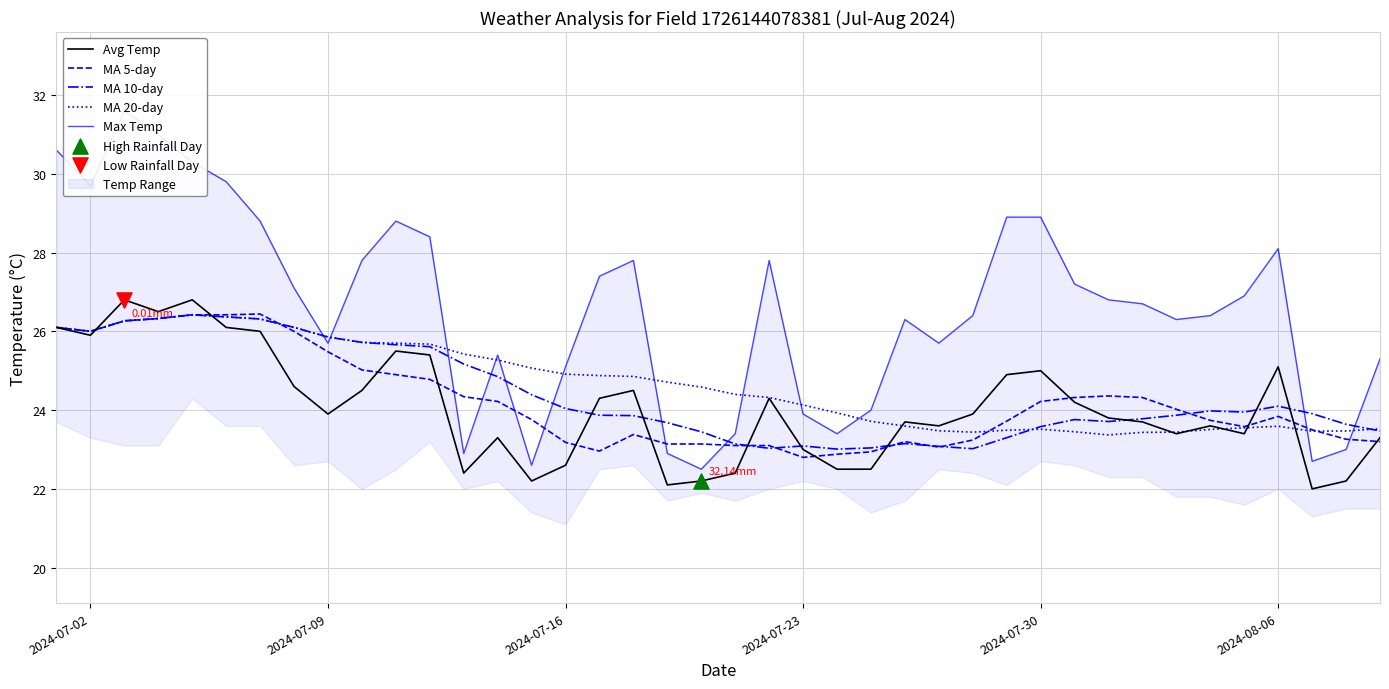

Which series has the largest total across all categories?

Max Temp